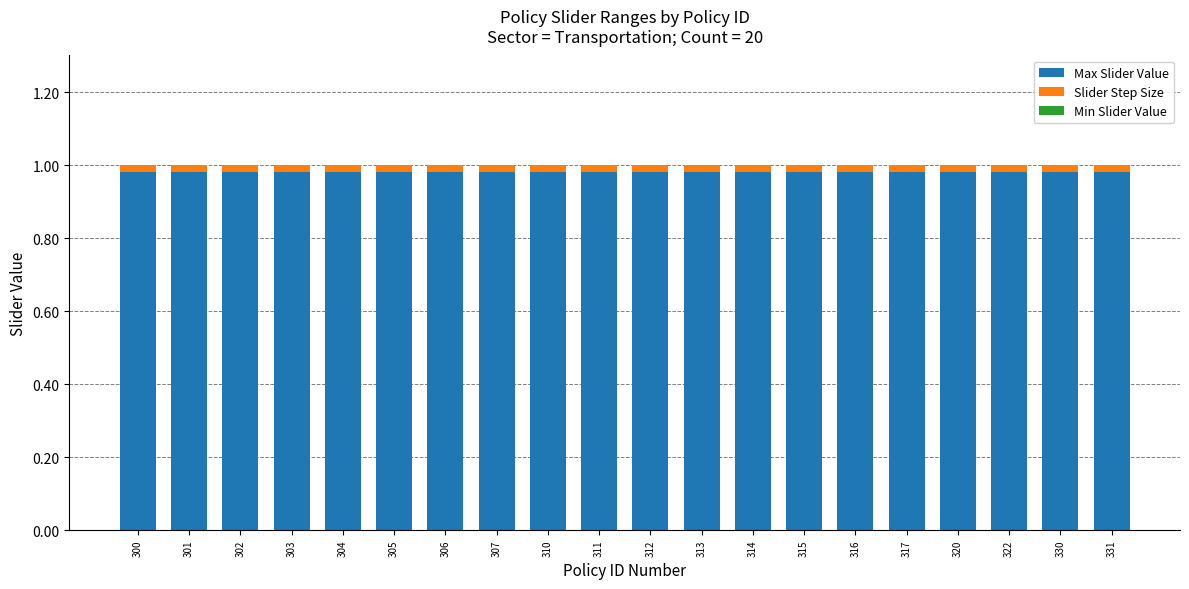

What are all the series names shown in the legend?

Max Slider Value, Slider Step Size, Min Slider Value